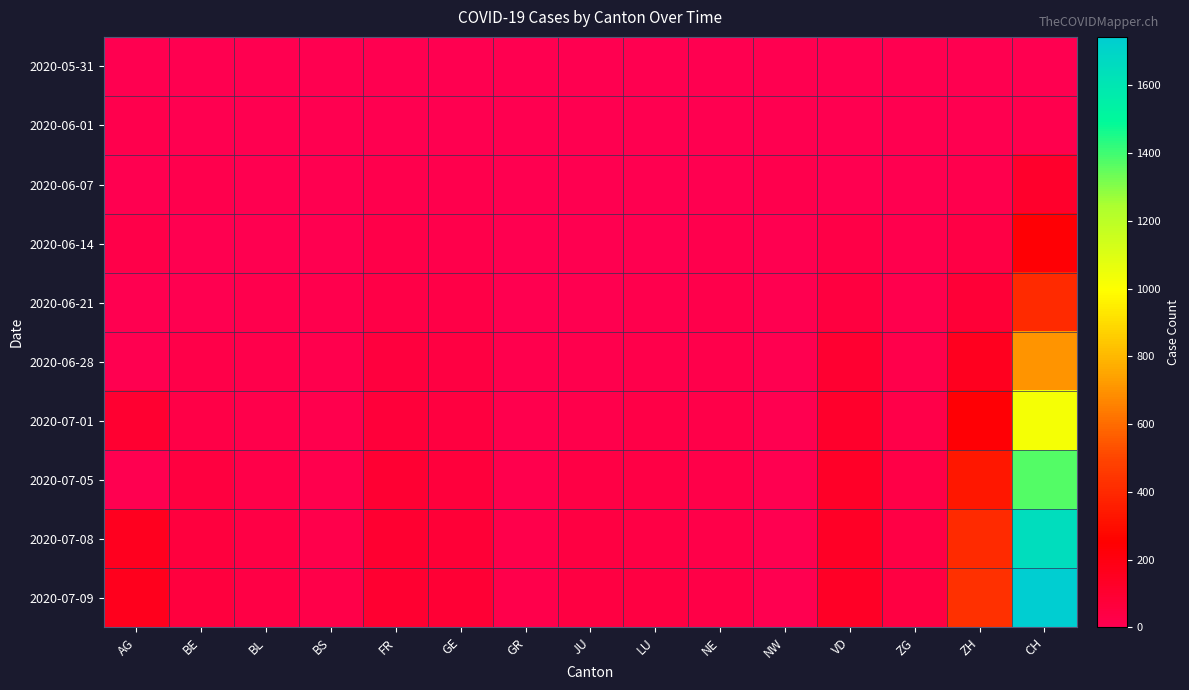

What is the greatest value displayed?

1743